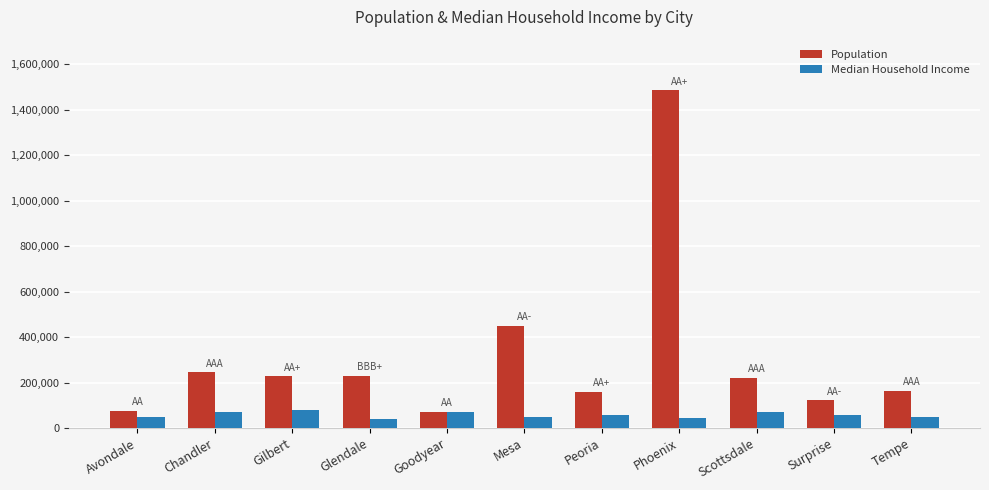

Between Gilbert and Peoria, which series saw the biggest shift?

Population